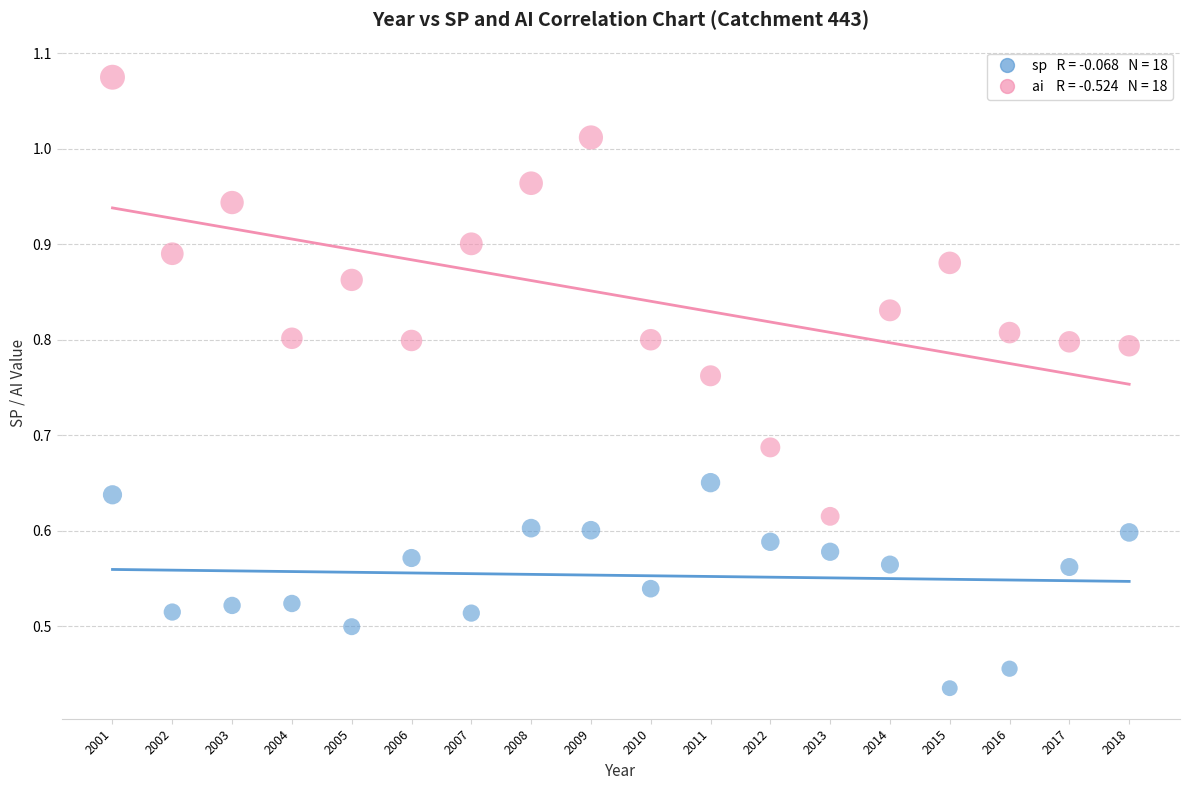

Across all data points, what is the range of X values (max minus min)?

17.0